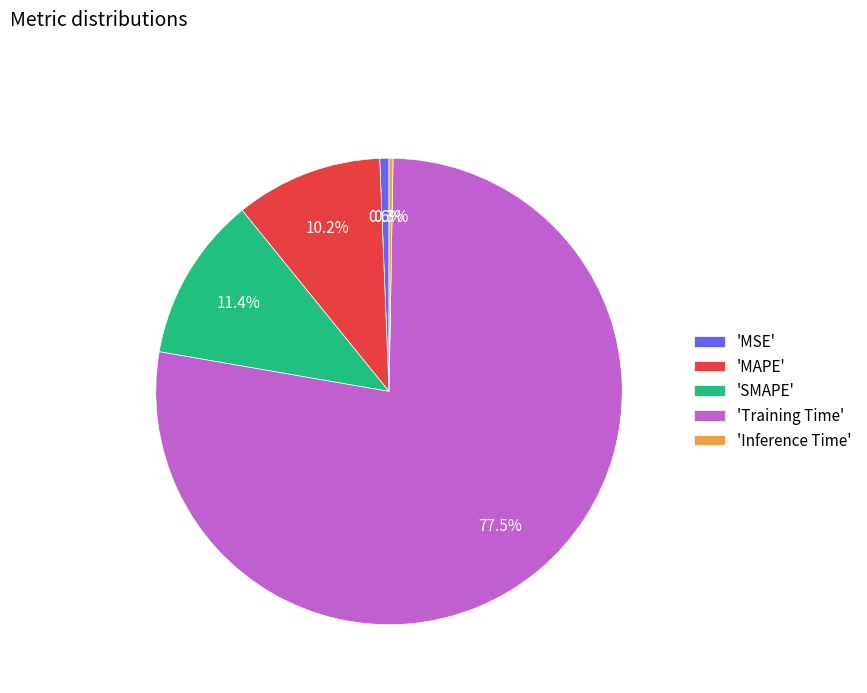

Does 'Training Time' represent more than half of the total?

Yes